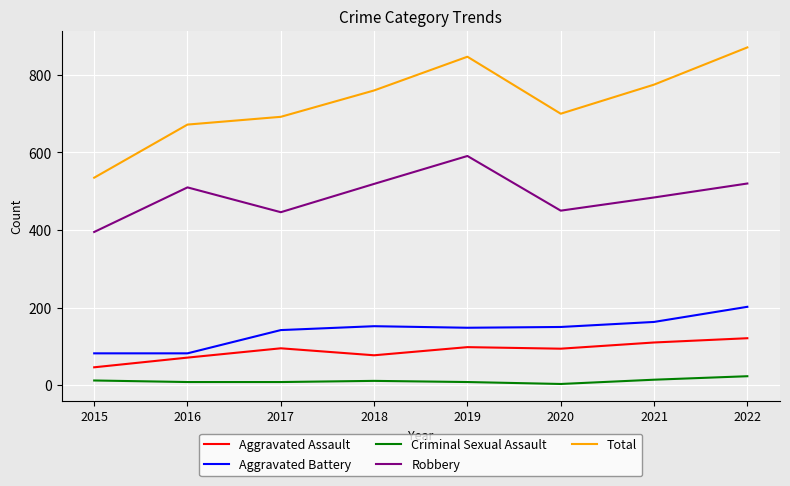

The value of Aggravated Assault at 2016 is 71. True or false?

True